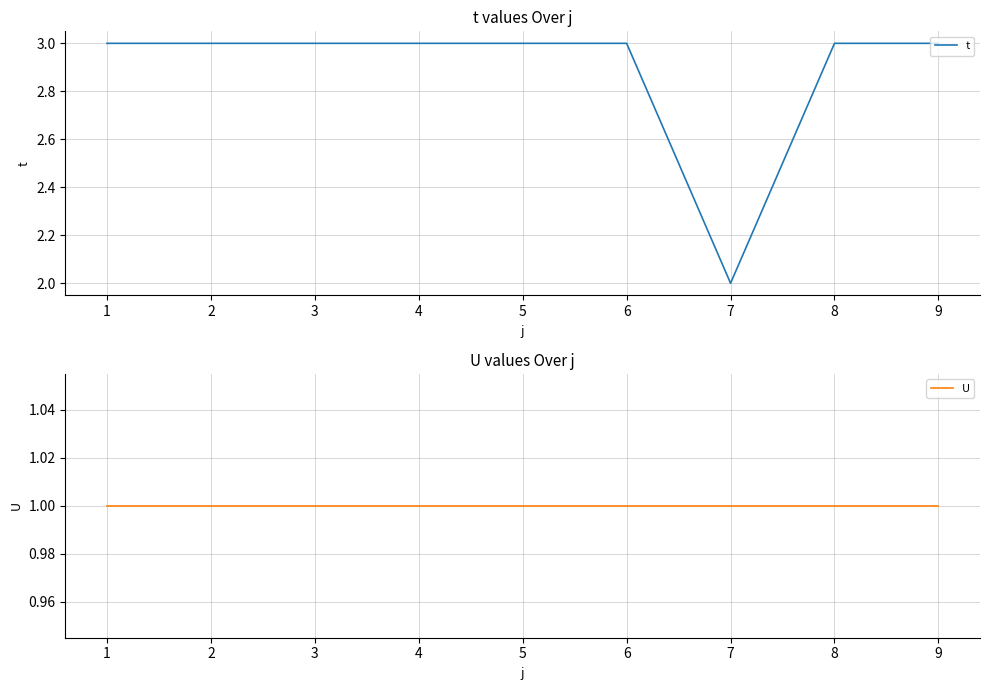

True or false: U and t cross at least once.

False